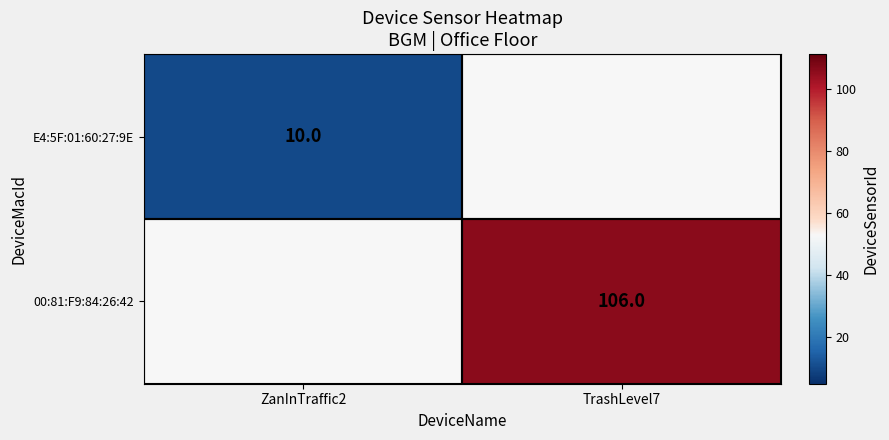

The value of E4:5F:01:60:27:9E at ZanInTraffic2 is 4. True or false?

False